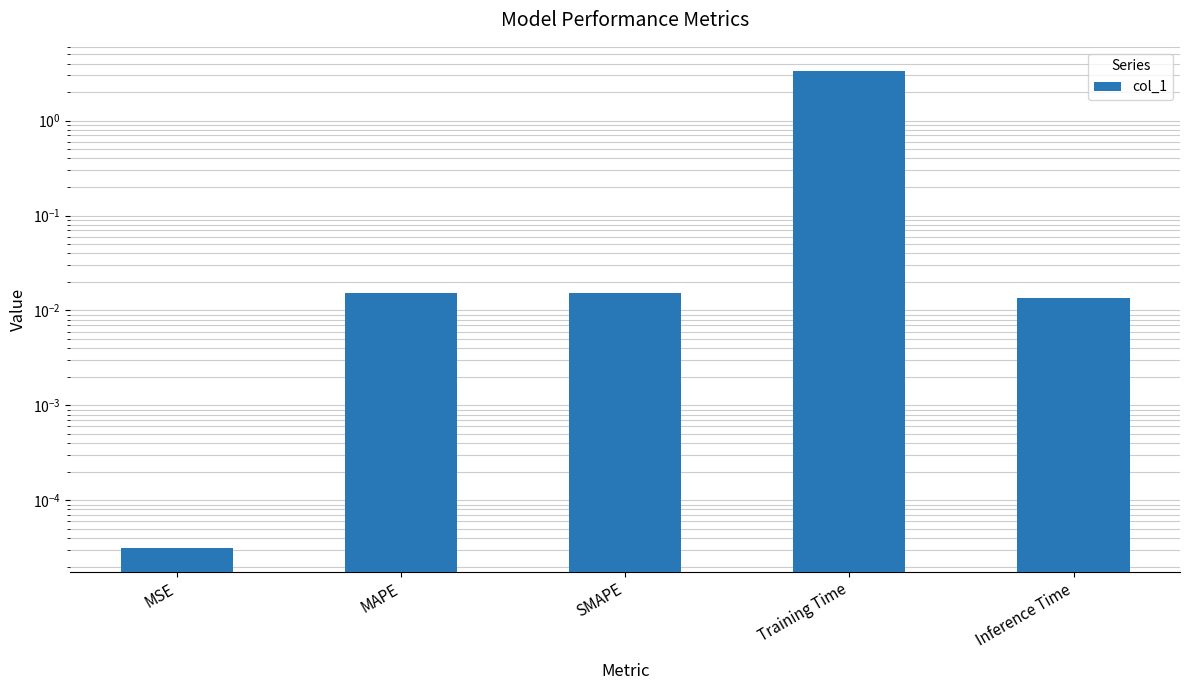

True or false: the data shows 0.0 at MAPE.

False